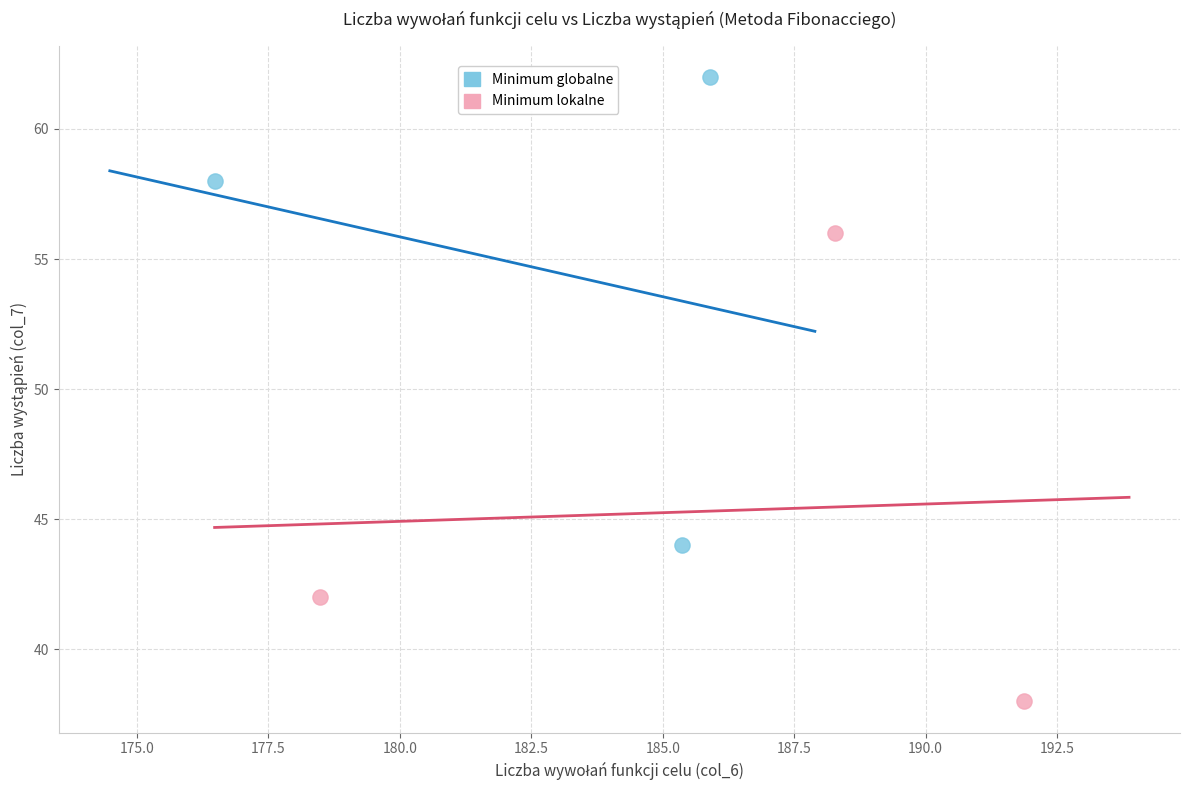

What are all the series names shown in the legend?

Minimum globalne, Minimum lokalne